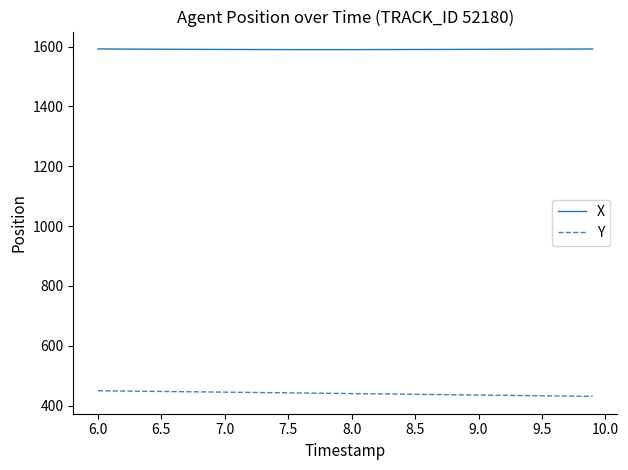

Which series has the widest spread of values?

Y